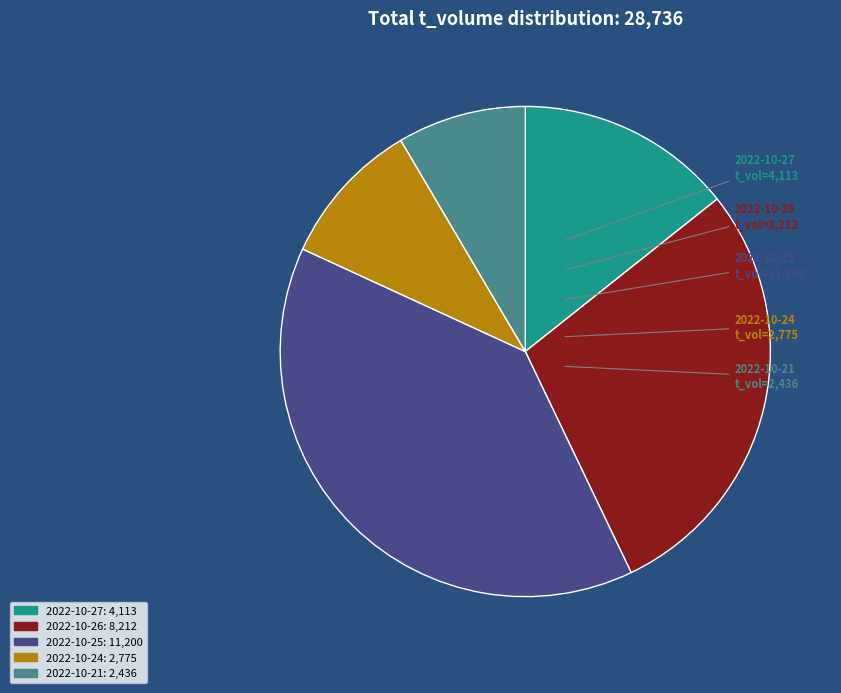

Is the sum of 2022-10-27 and 2022-10-24 greater than half?

No